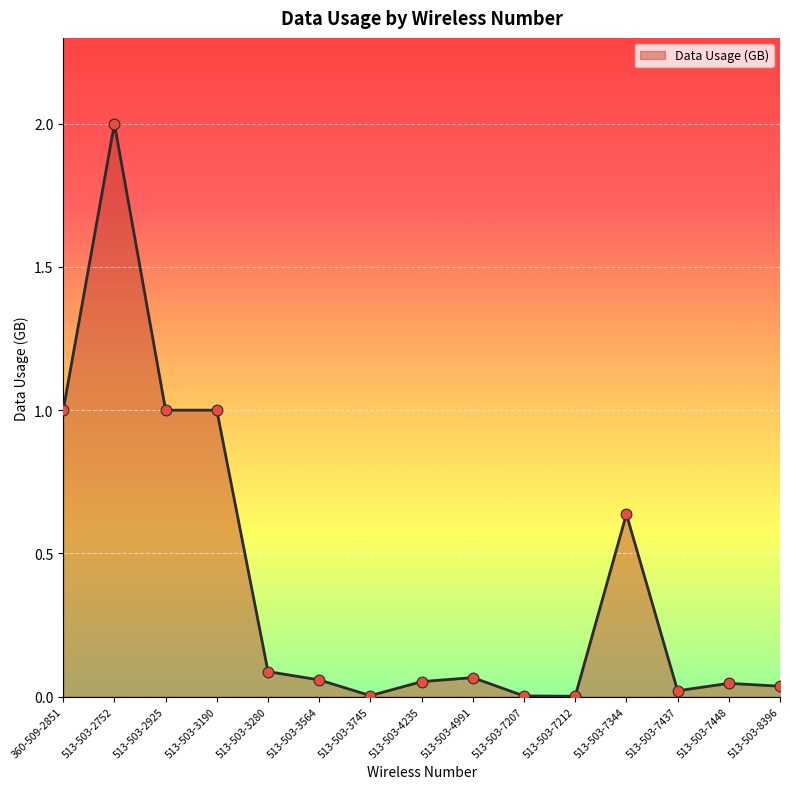

What is the change in value from 513-503-3280 to 513-503-7212?

-0.1